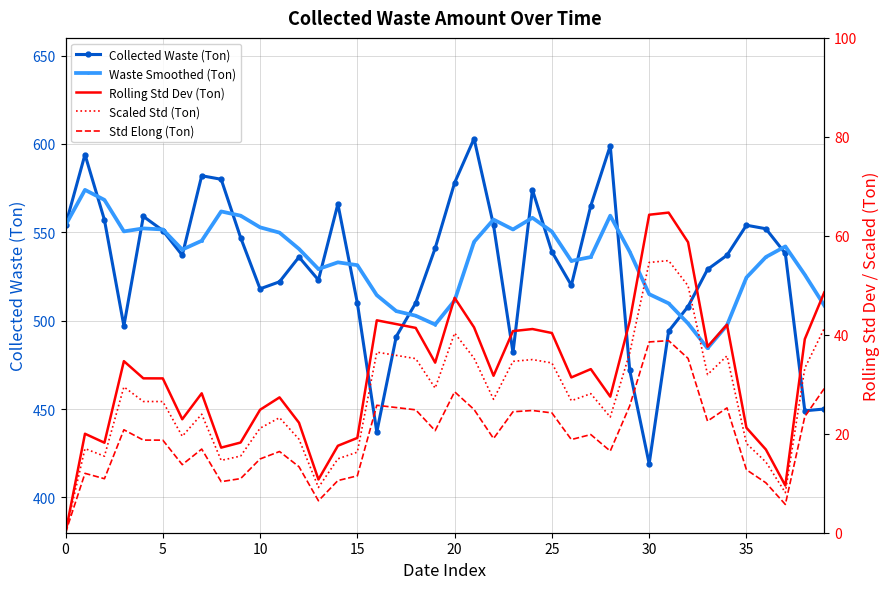

Rank the series by their maximum value, from lowest to highest.

Std Elong (Ton), Scaled Std (Ton), Rolling Std Dev (Ton), Waste Smoothed (Ton), Collected Waste (Ton)